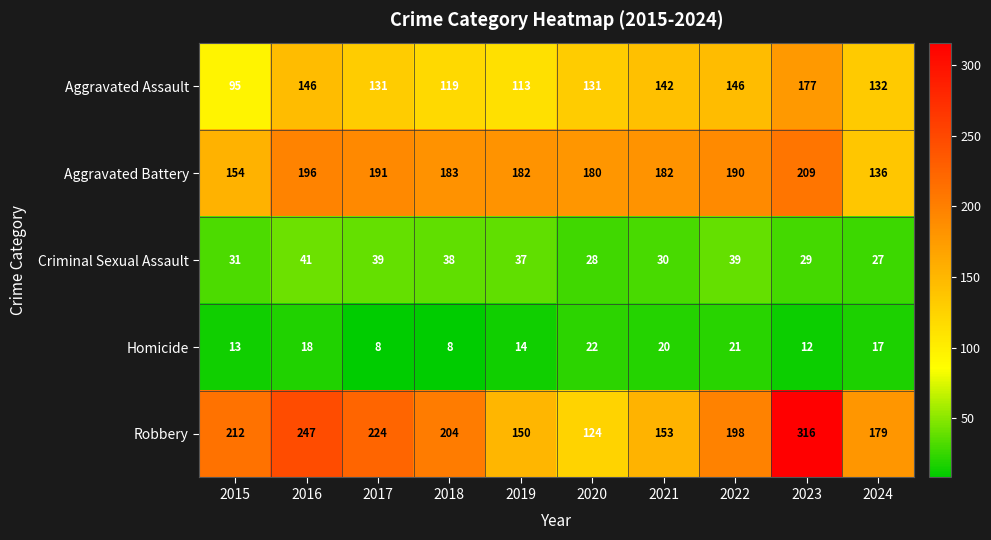

What is the approximate value of Criminal Sexual Assault at 2023, to the nearest 5?

30